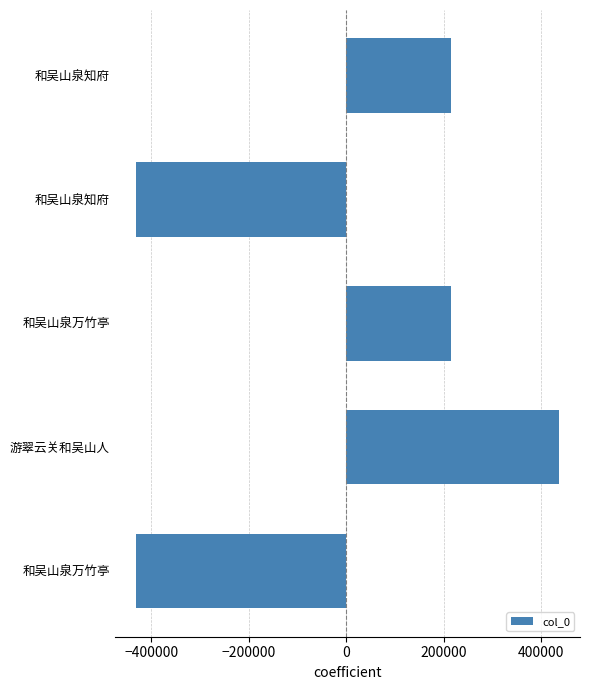

How many negative values are there?

2